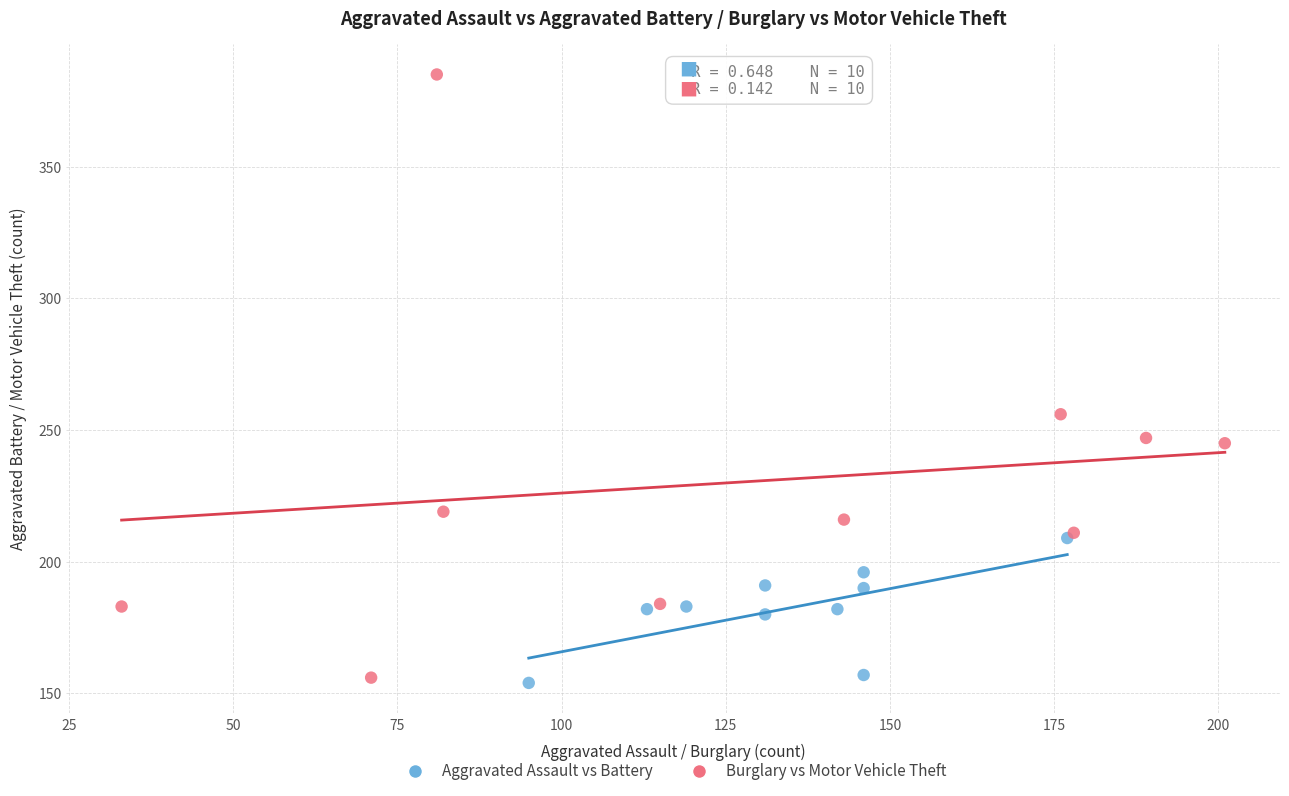

Which series has the widest spread of Y values?

Burglary vs Motor Vehicle Theft